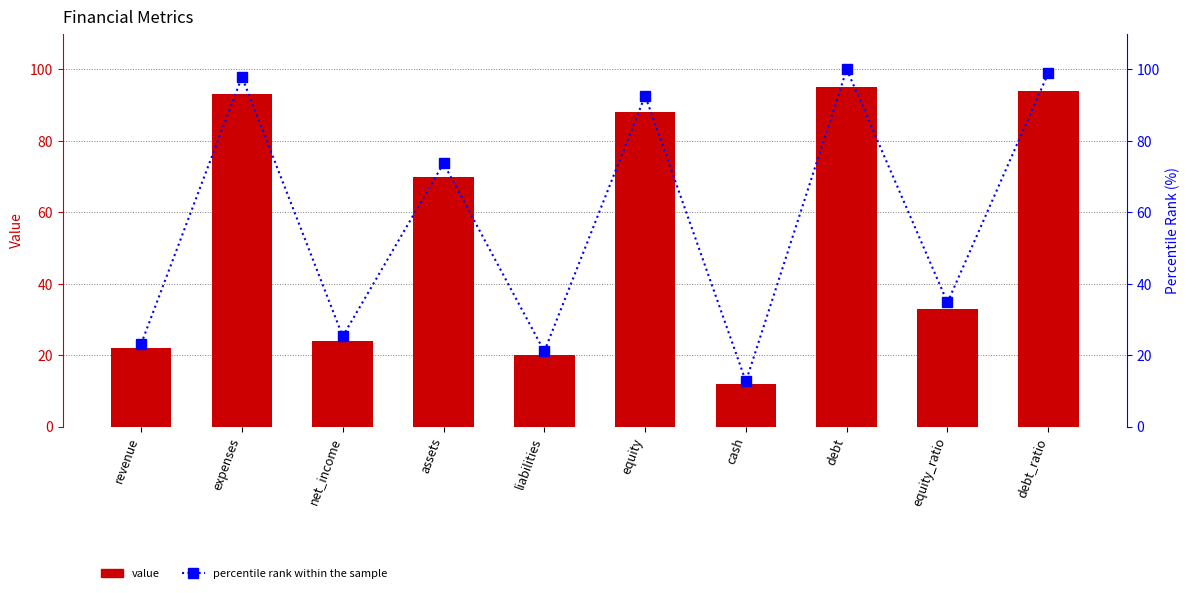

Which has a higher value, liabilities or cash?

liabilities